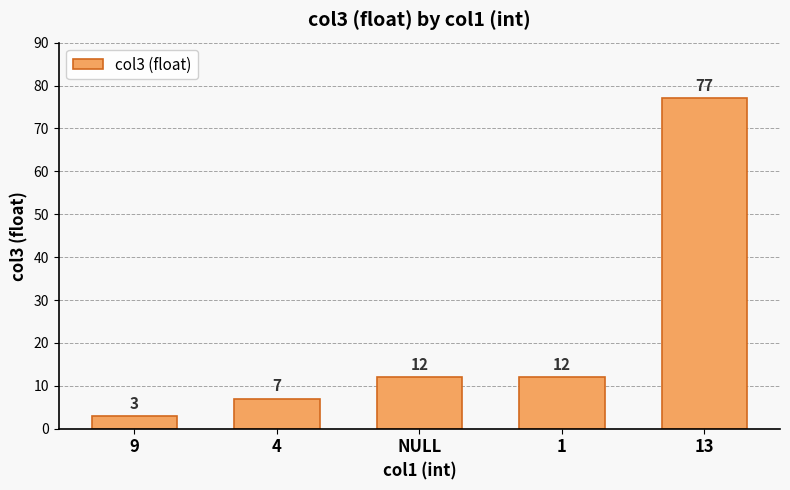

Does the chart contain stacked bars?

No